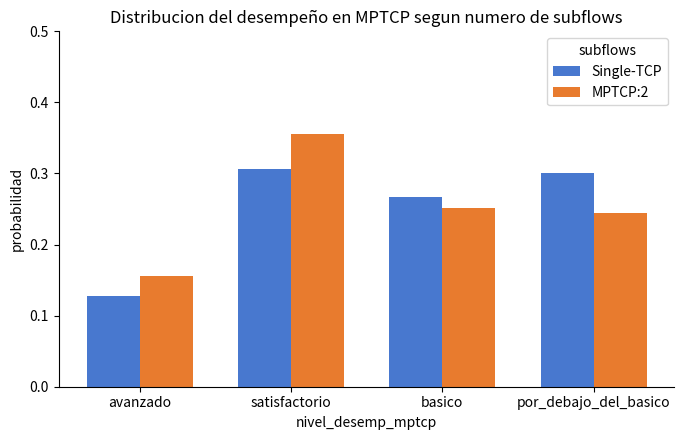

Is it true that Single-TCP equals 0.4 at basico?

False